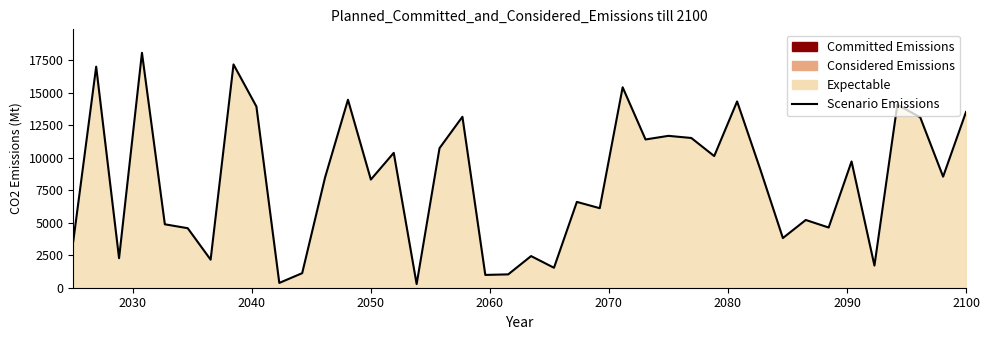

Does the chart display data point markers on the line(s)?

No